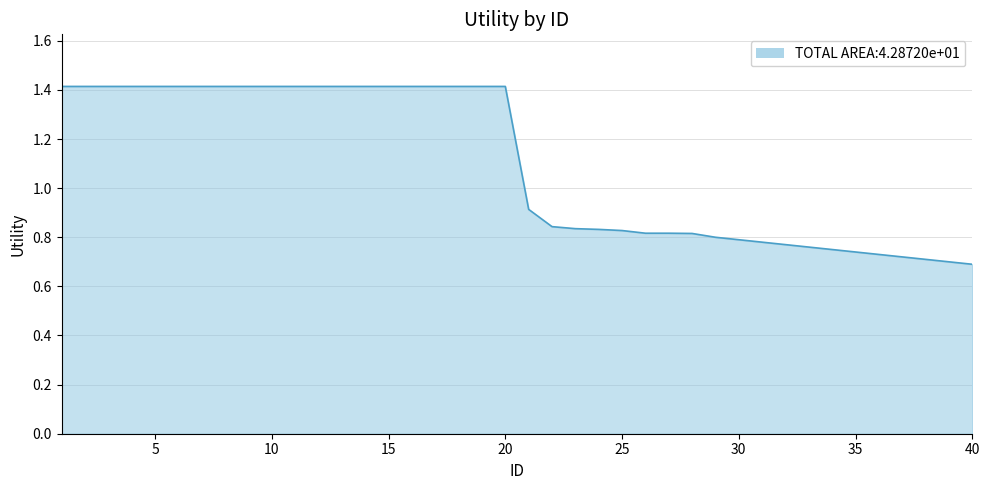

What is the greatest value displayed?

1.4